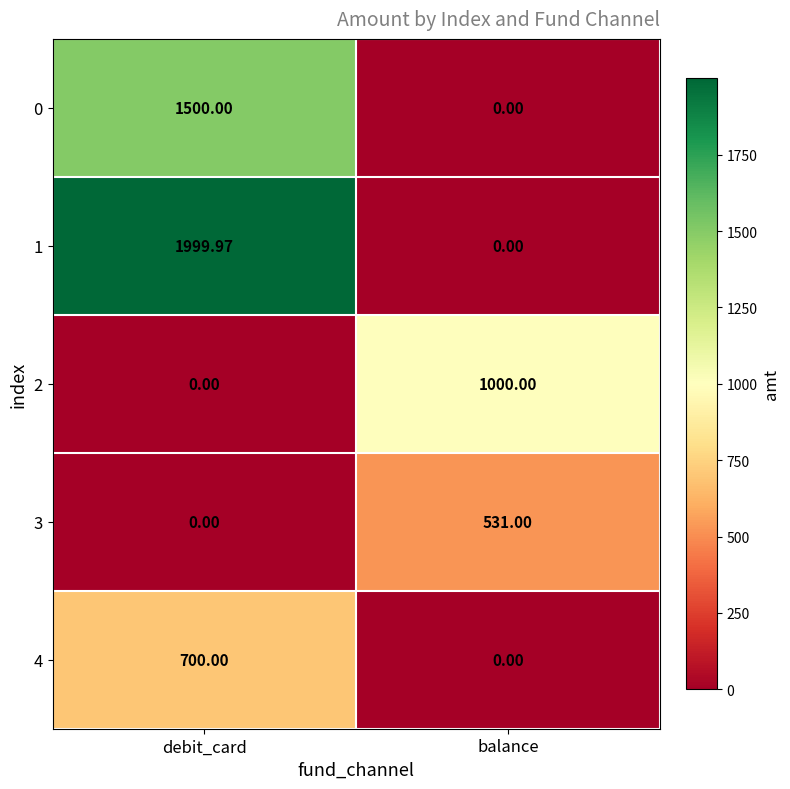

List the labels in order of 0 value, smallest first.

balance, debit_card